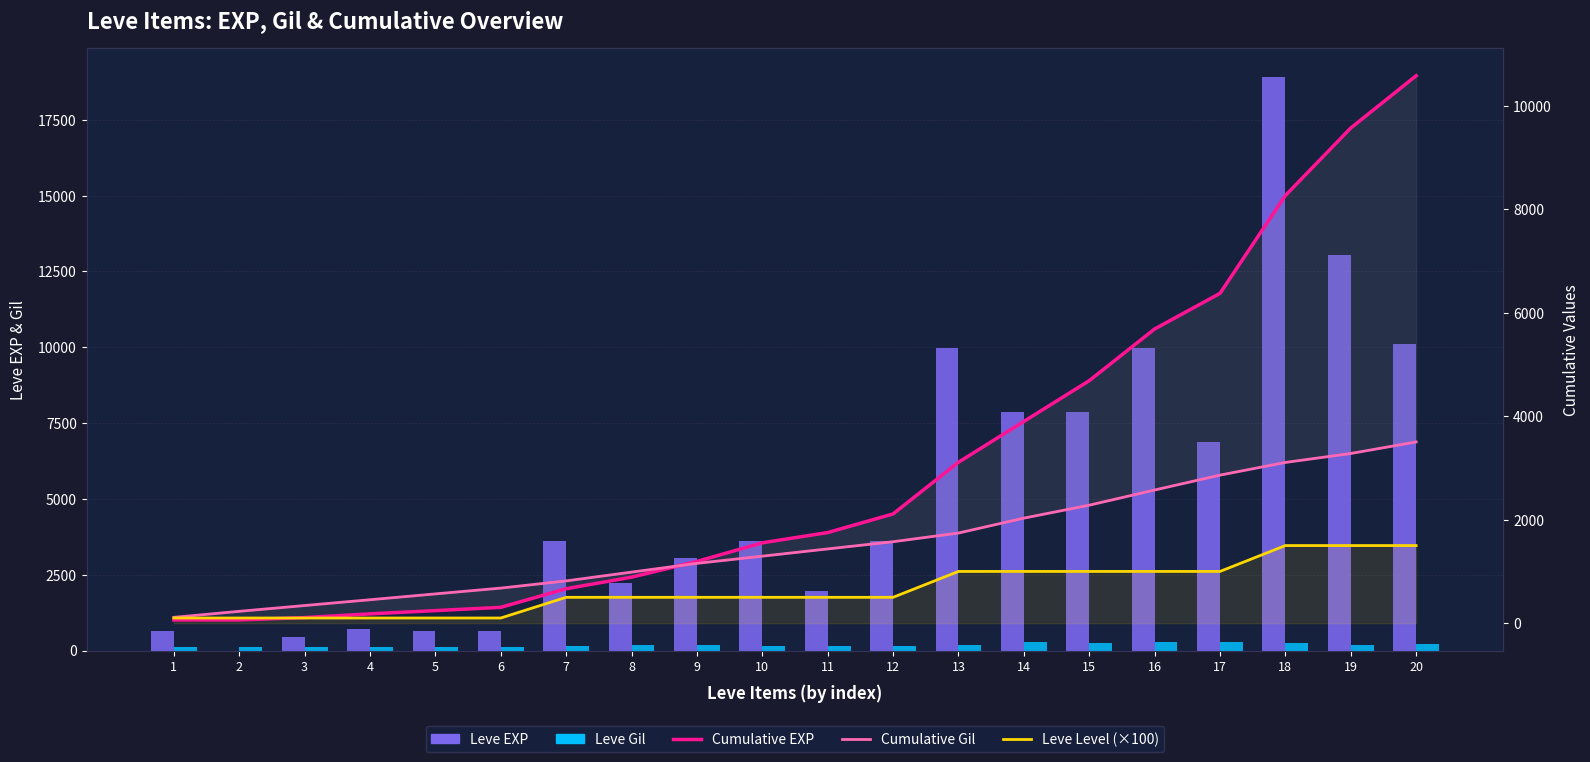

Is it true that Cumulative EXP equals 1992.9 at 17?

False